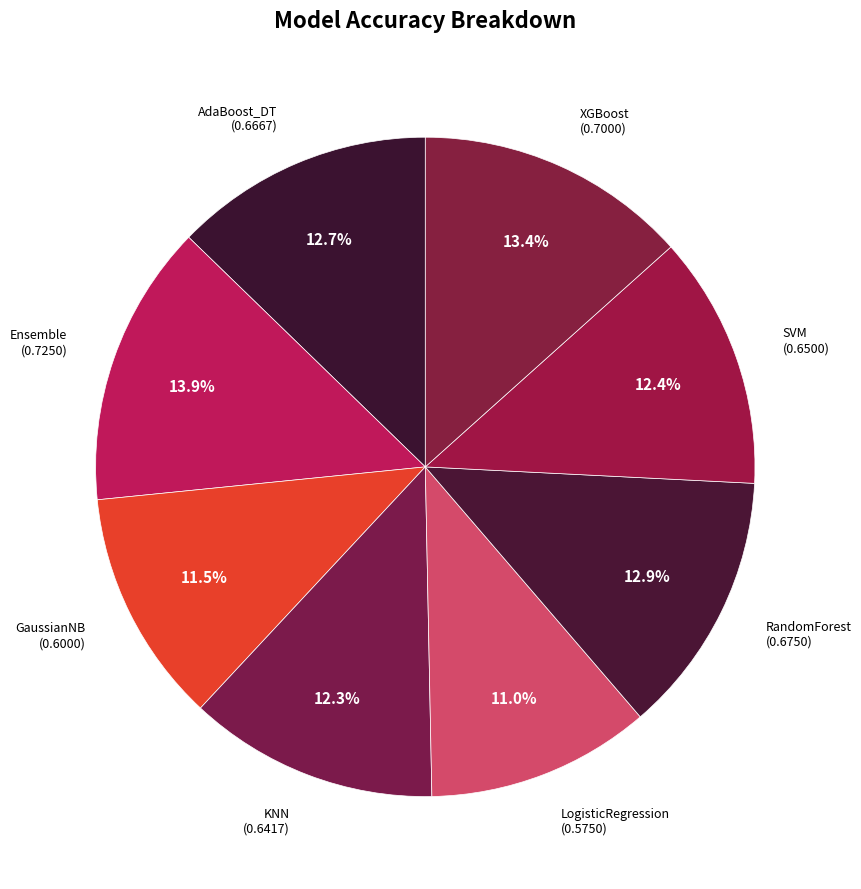

How many segments does this pie chart have?

8